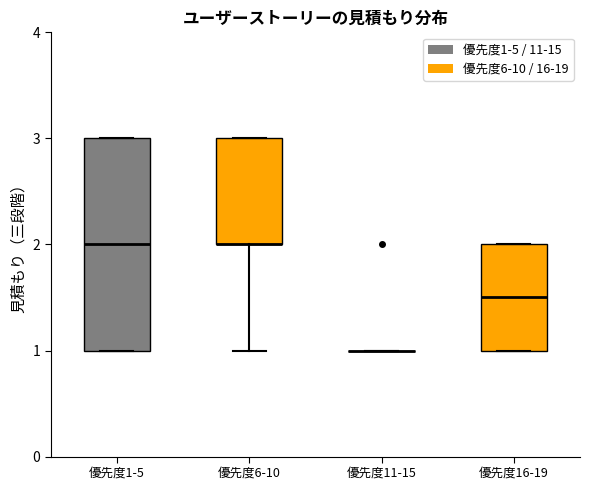

Which box is the tallest, from its lower edge to its upper edge?

優先度1-5